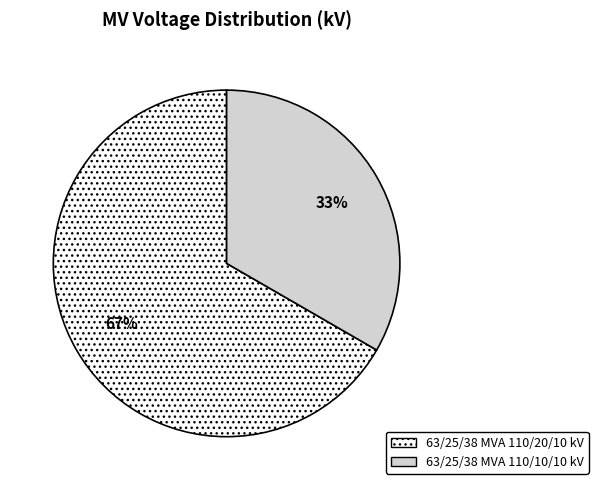

Rank the categories by value from highest to lowest.

63/25/38 MVA 110/20/10 kV, 63/25/38 MVA 110/10/10 kV